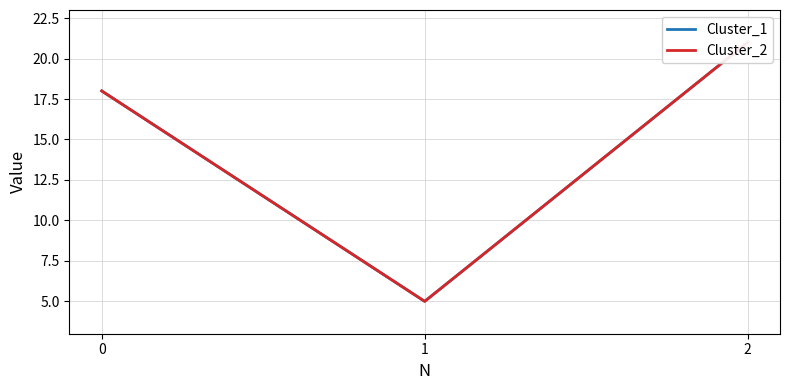

What is the smallest value displayed?

5